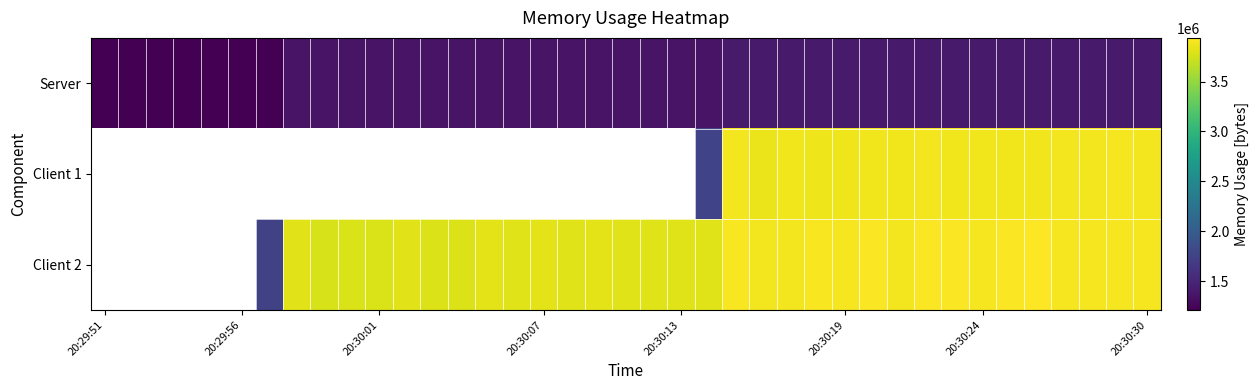

What is the difference between the highest and lowest values at 20:30:30?

2496856.0